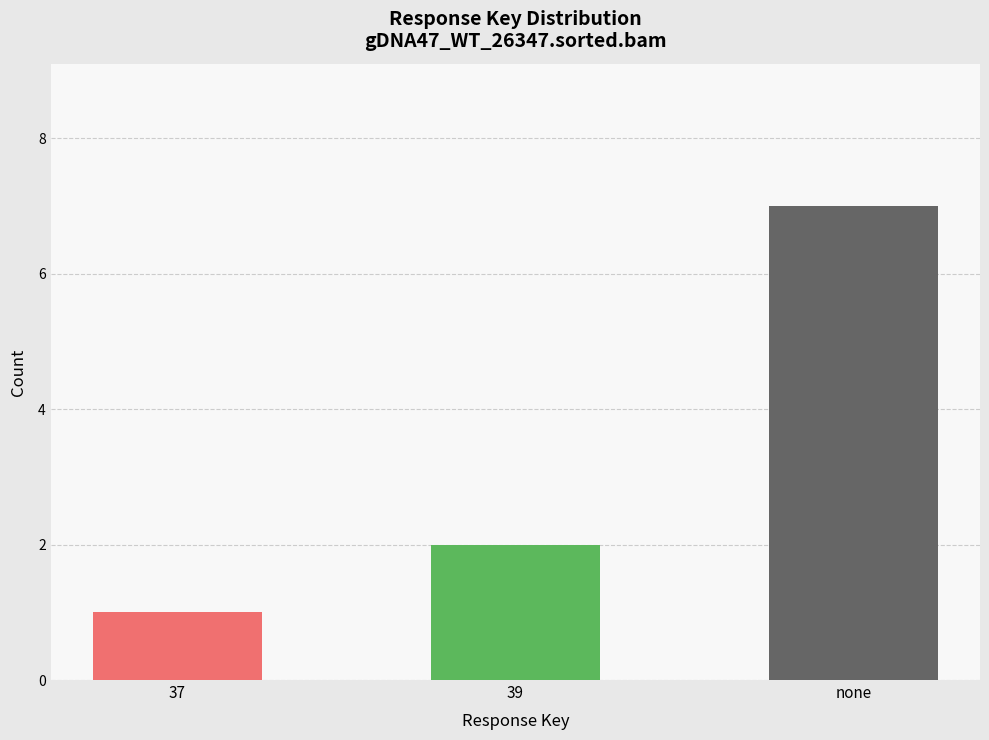

The value at 39 is 3. True or false?

False